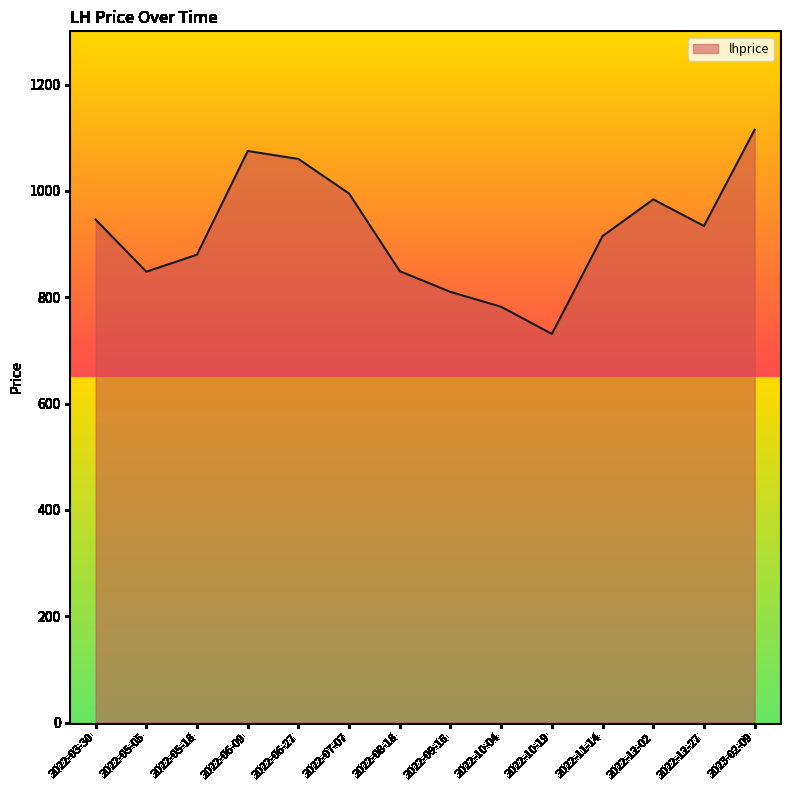

The chart shows a value of 472 at 2022-05-05. True or false?

False